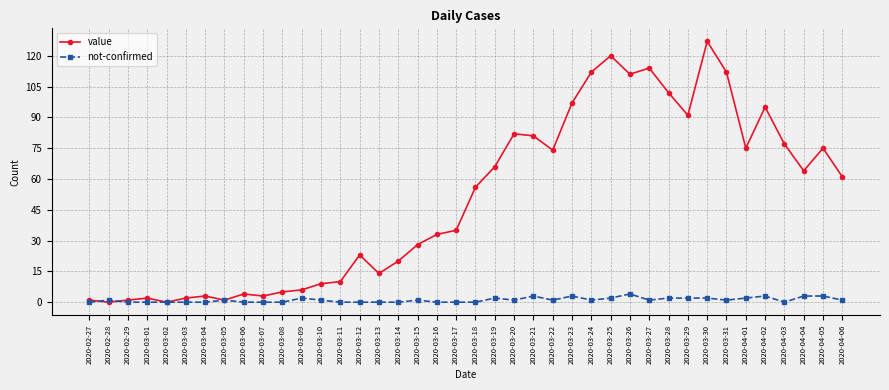

What is the total value across all series at 2020-04-02?

98